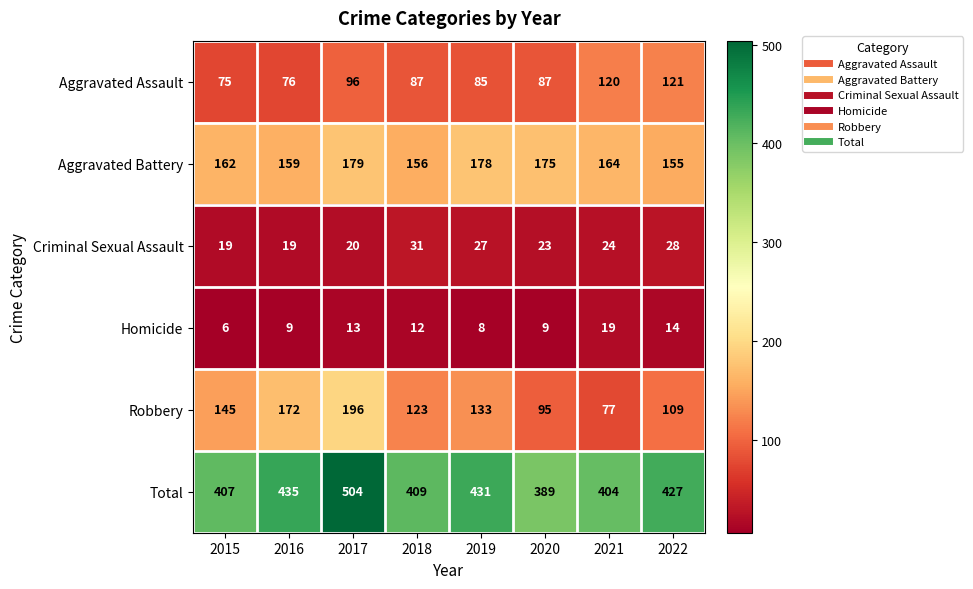

True or false: Robbery has a value of 196 at 2017.

True